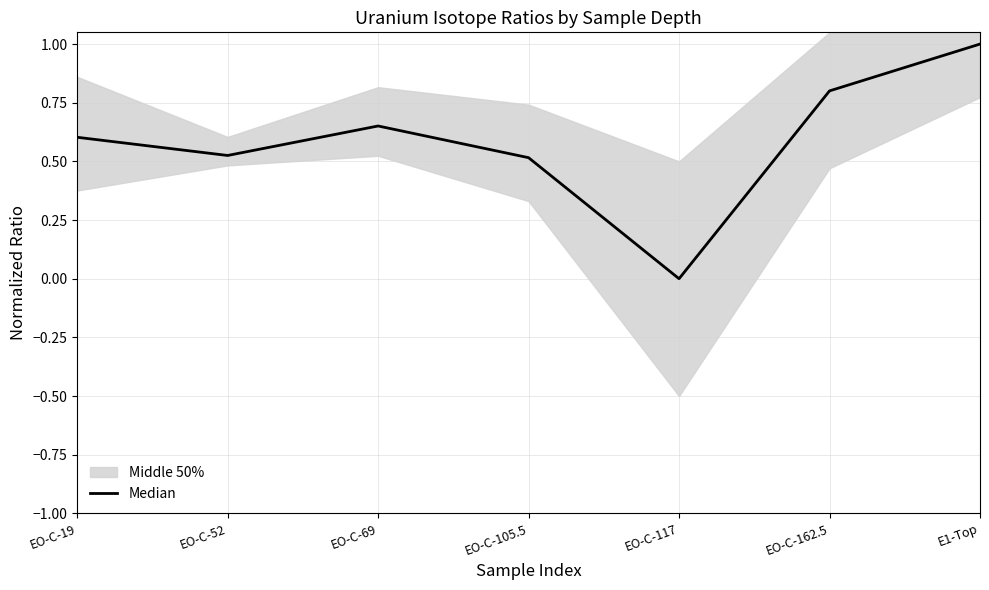

What is the change in value from EO-C-105.5 to EO-C-162.5?

+0.3